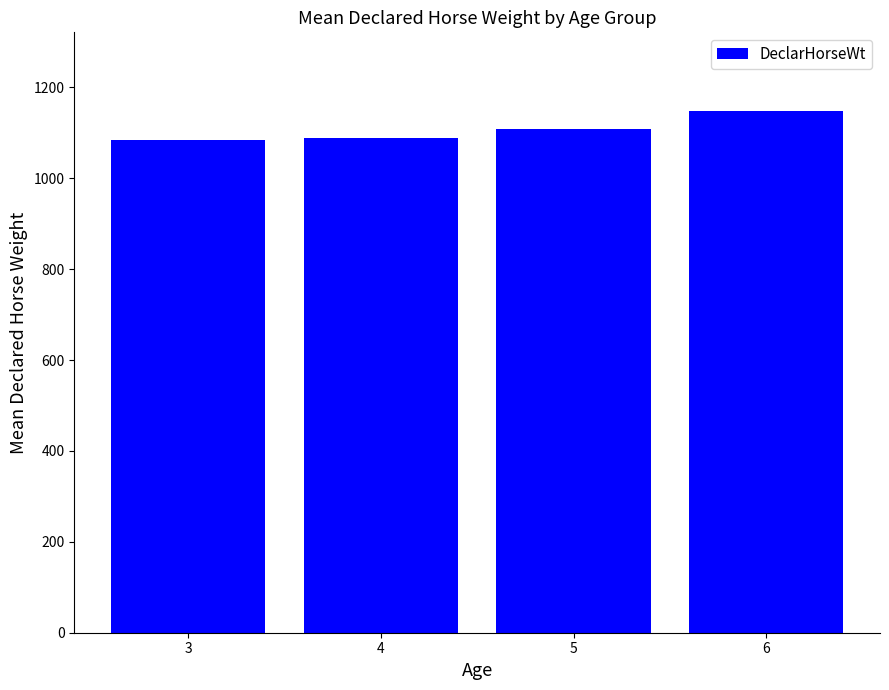

Reading right to left, list all the values displayed in this chart.

1149.0	1108.0	1089.8	1084.0